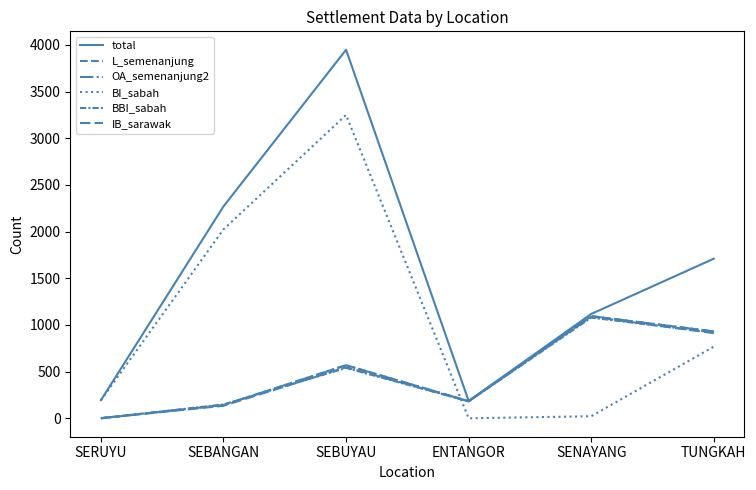

Rank the categories by total value from lowest to highest.

ENTANGOR, SERUYU, SENAYANG, TUNGKAH, SEBANGAN, SEBUYAU